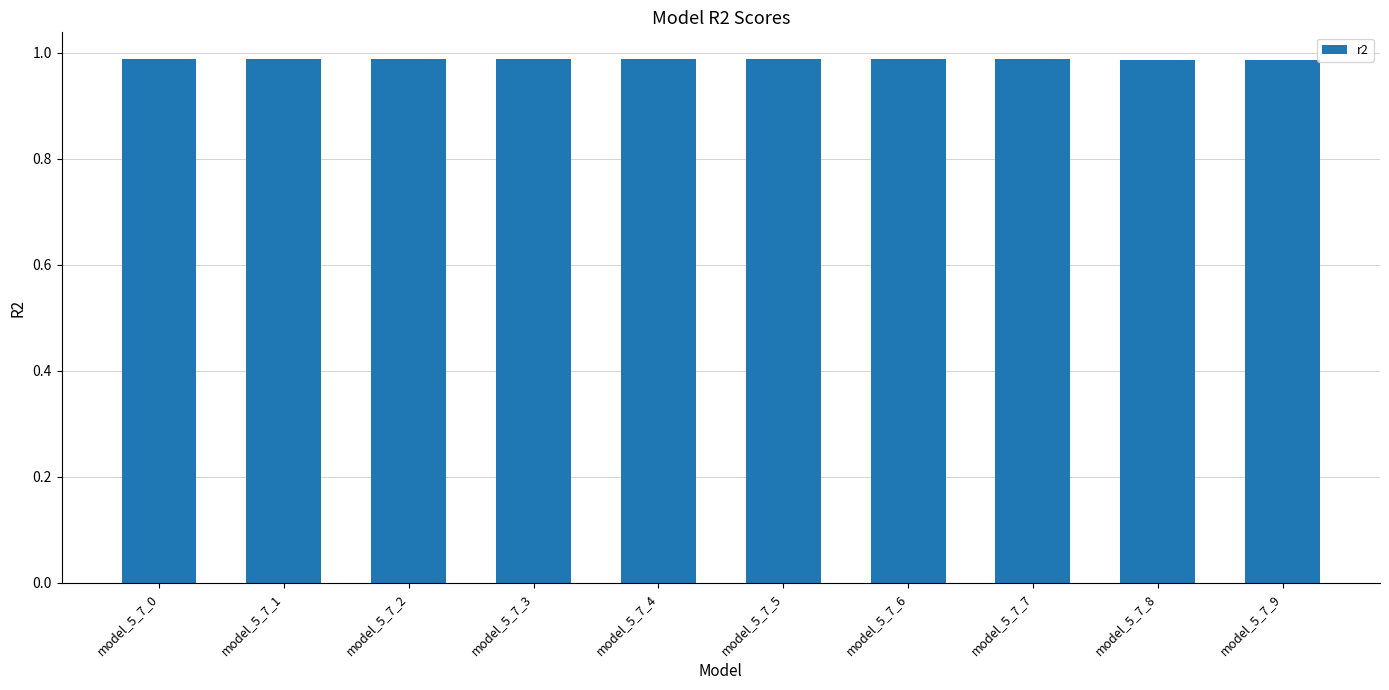

Count the values in the range 0 to 1.

10